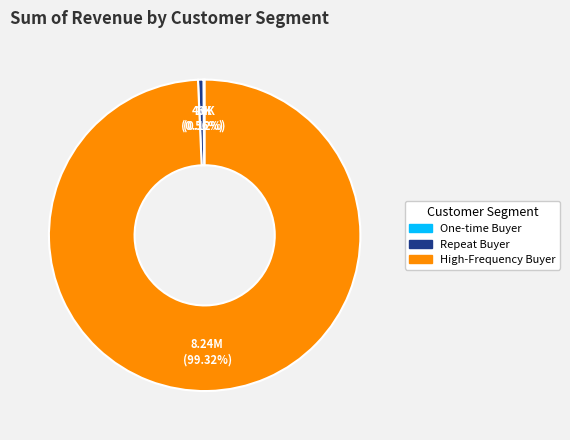

Does Repeat Buyer represent more than half of the total?

No